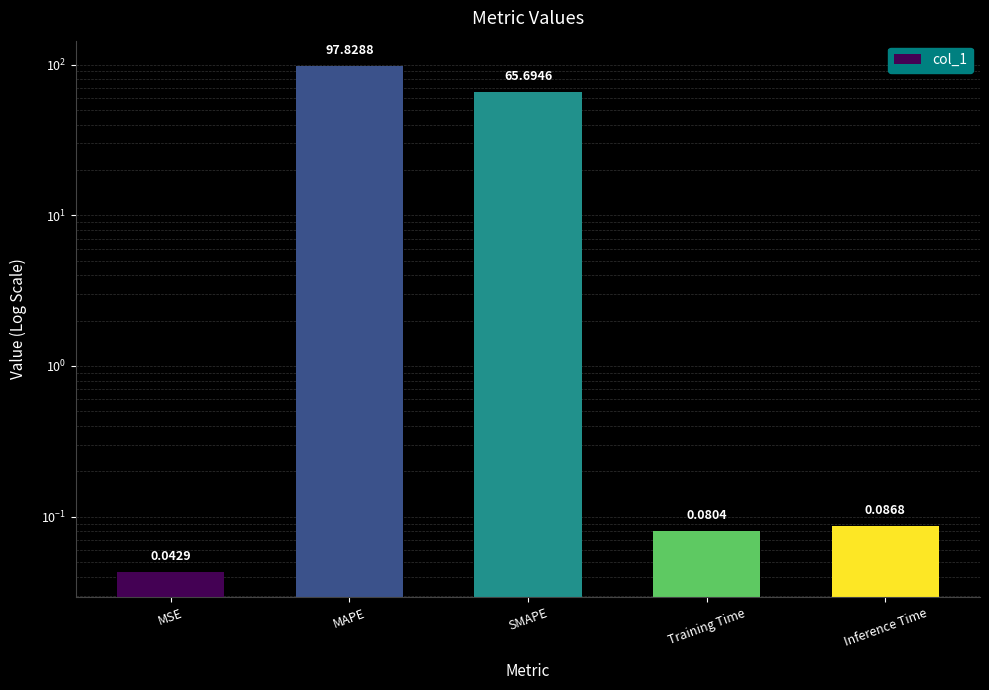

How many data points does each series have?

5